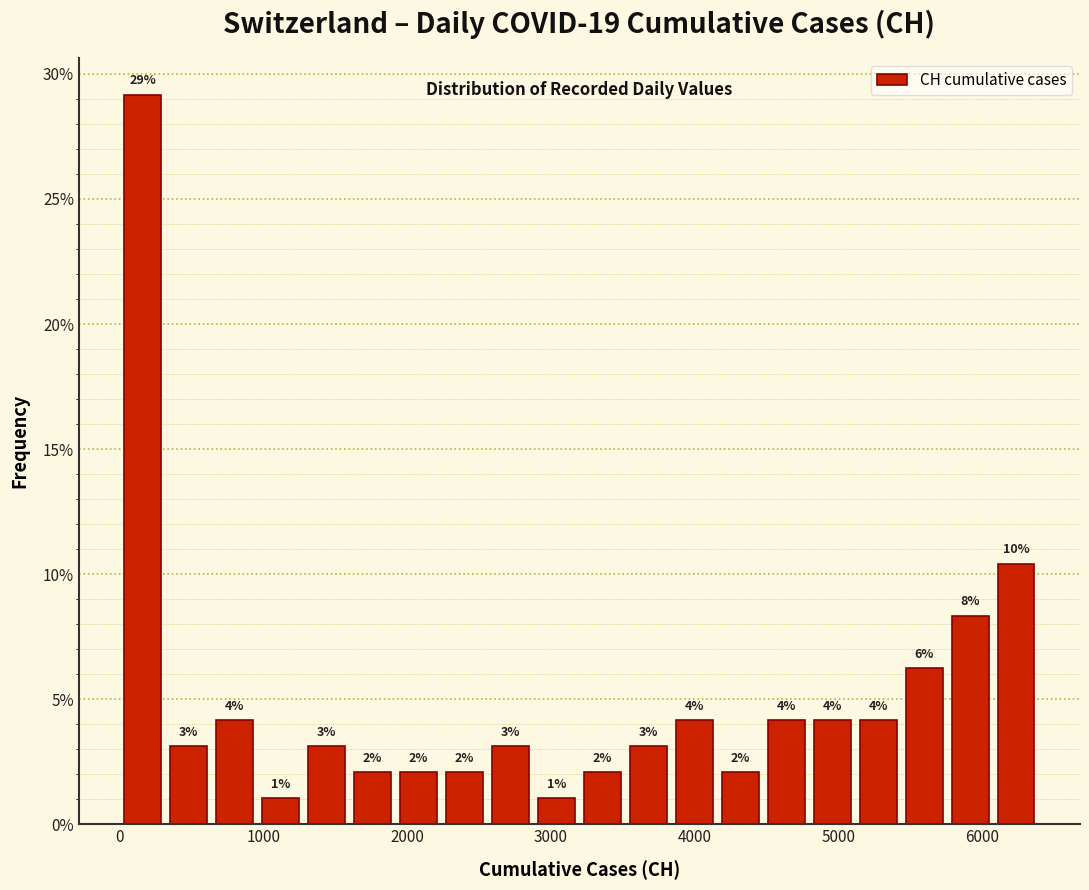

Read against the x-axis, roughly where is the centre of the tallest bar?

200